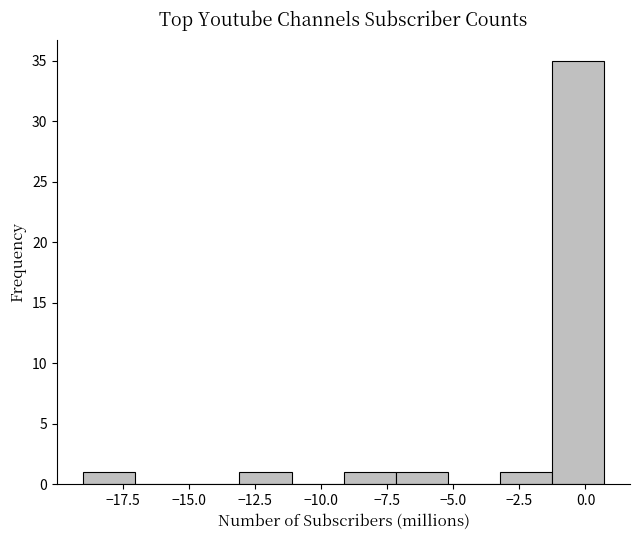

Around what value on the x-axis is the tallest bar? Give the approximate position of its centre, as read against the axis.

-0.5